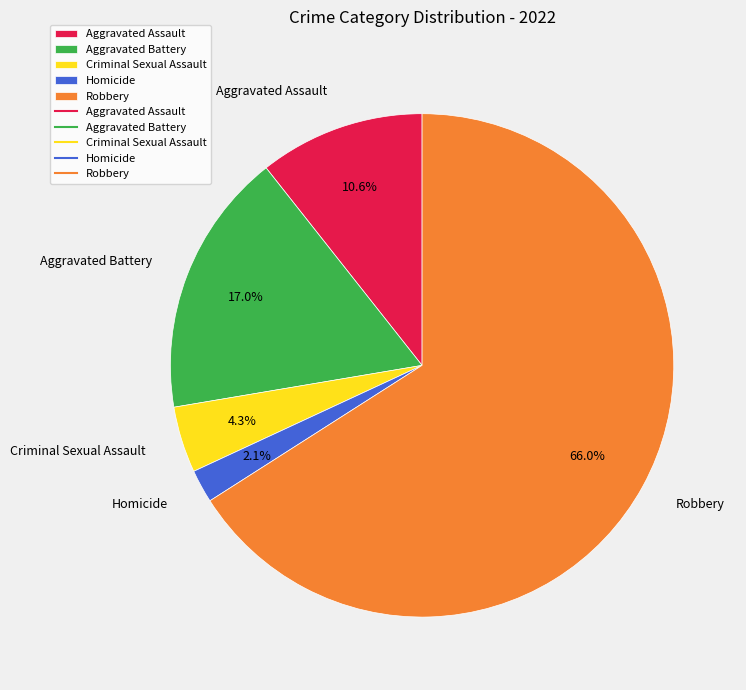

Which slice is the largest?

Robbery